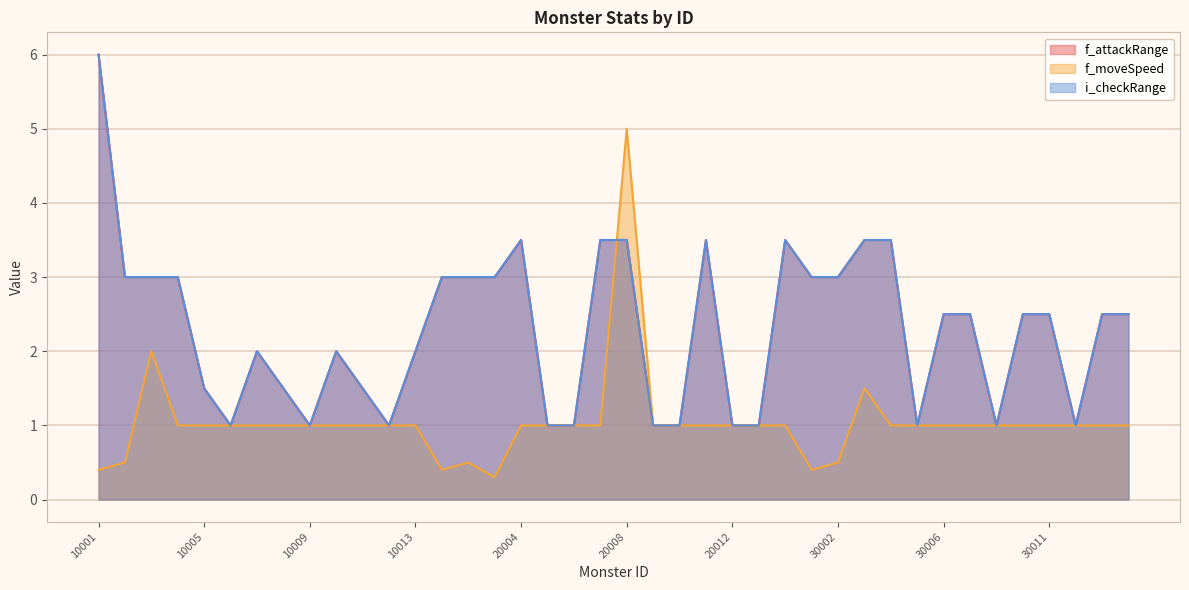

Between 10007 and 30009, which series saw the biggest shift?

f_attackRange